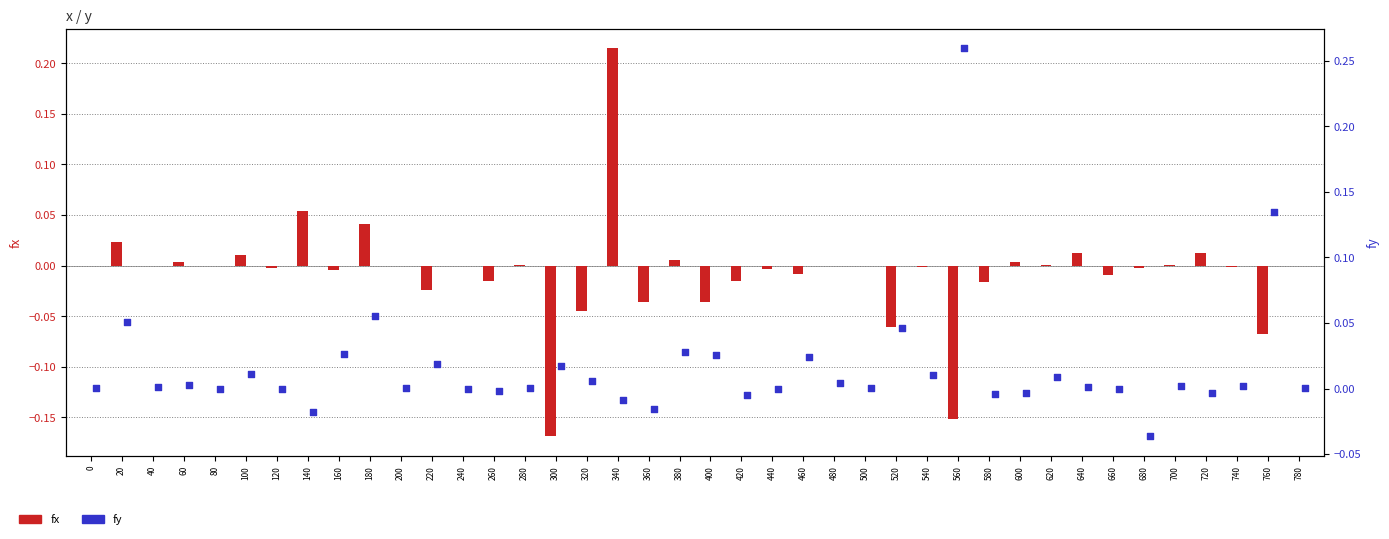

What are all the series names shown in the legend?

fx, fy